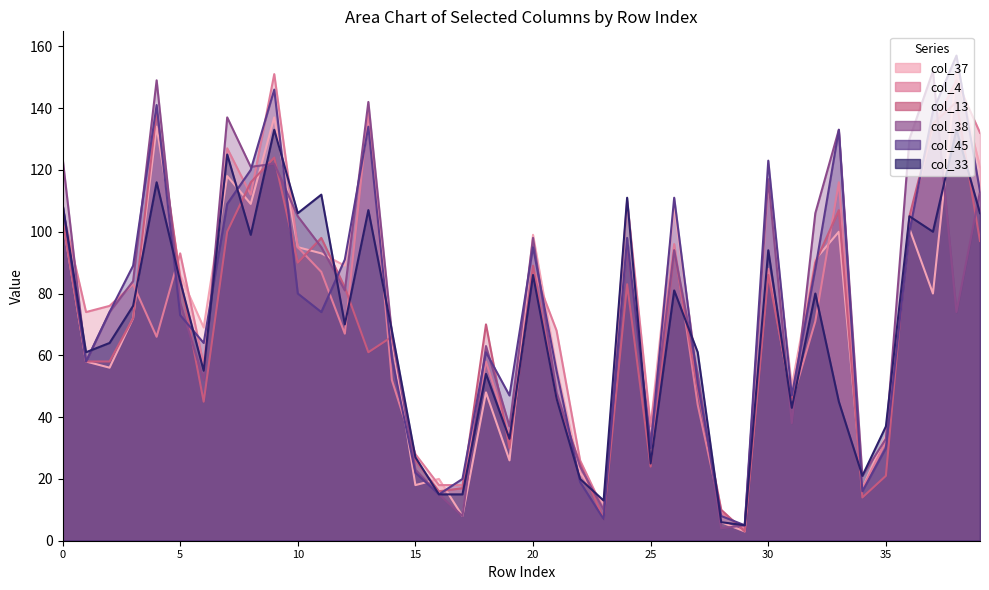

Where do col_4 and col_38 first cross each other?

0 and 1